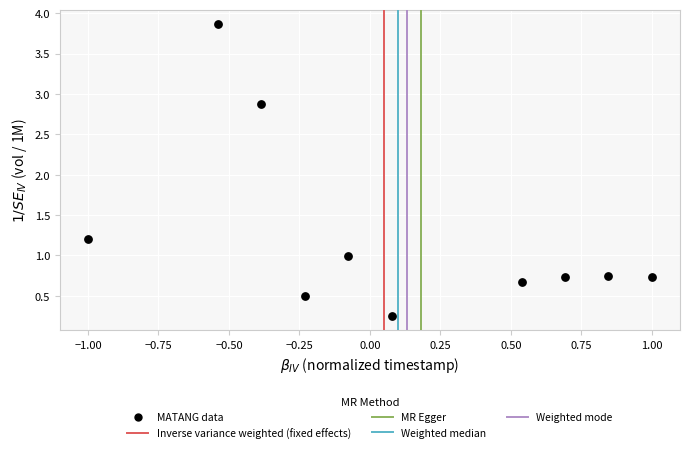

What Y value in the scatter plot is closest to 2?

1.2